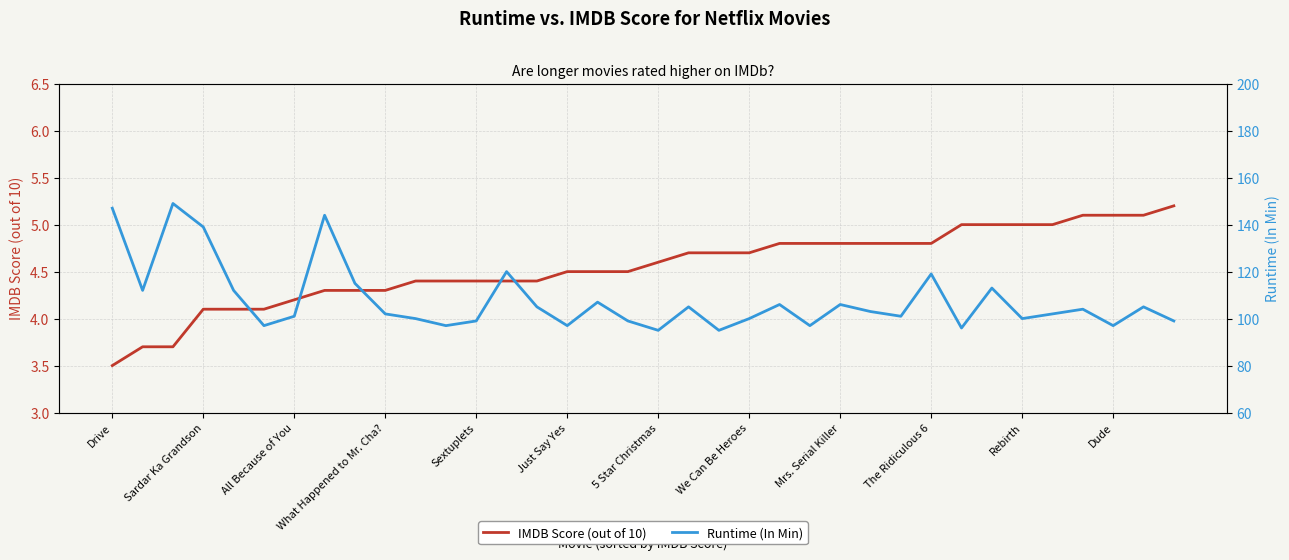

Where does the Runtime (In Min) series first go above 103?

Drive